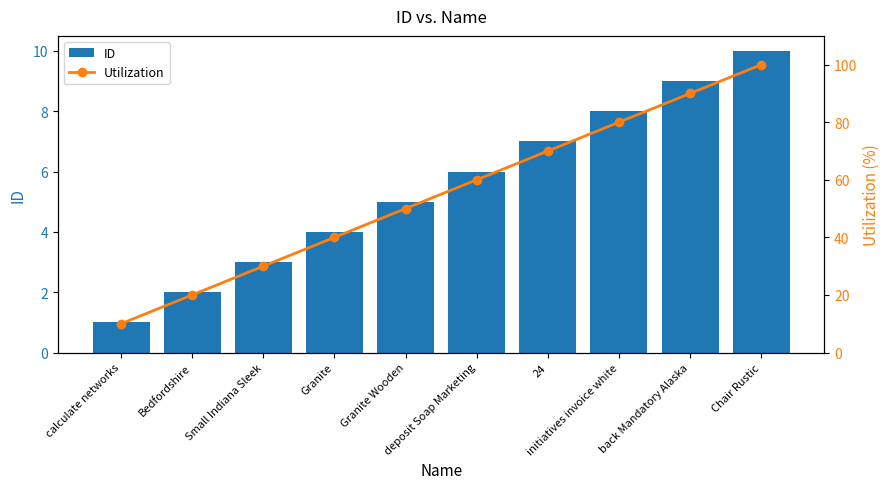

Is it true that Utilization equals 70 at 24?

True